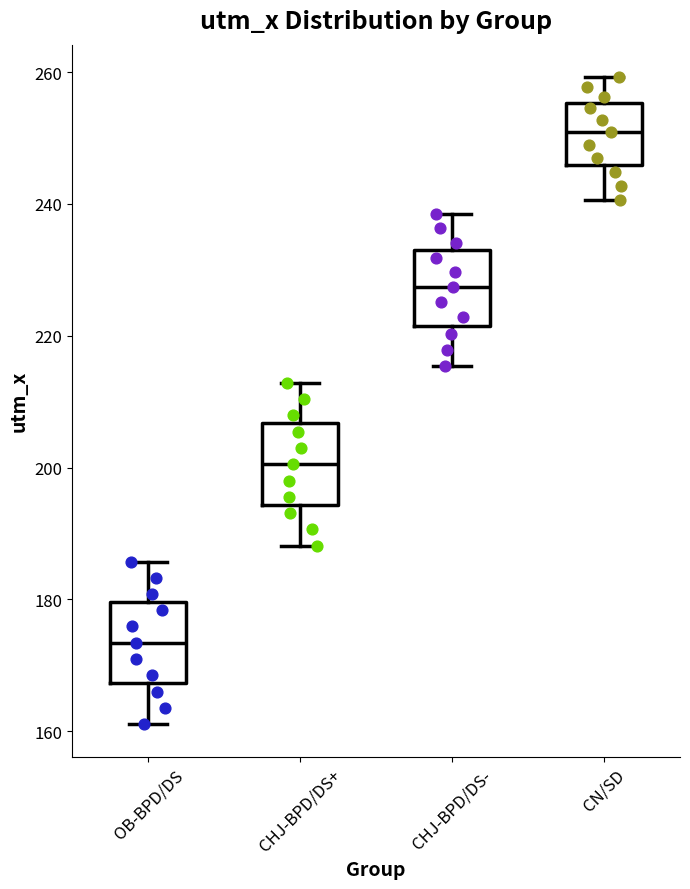

Reading left to right, read every box against the y-axis: the position of its median line, the range the box covers, and the ends of its whiskers. The values are not printed on the chart, so give them approximately, as read against the axis.

OB-BPD/DS: median 174, box 168 to 180, whiskers 162 to 186
CHJ-BPD/DS+: median 200, box 194 to 206, whiskers 188 to 212
CHJ-BPD/DS-: median 228, box 222 to 232, whiskers 216 to 238
CN/SD: median 250, box 246 to 256, whiskers 240 to 260